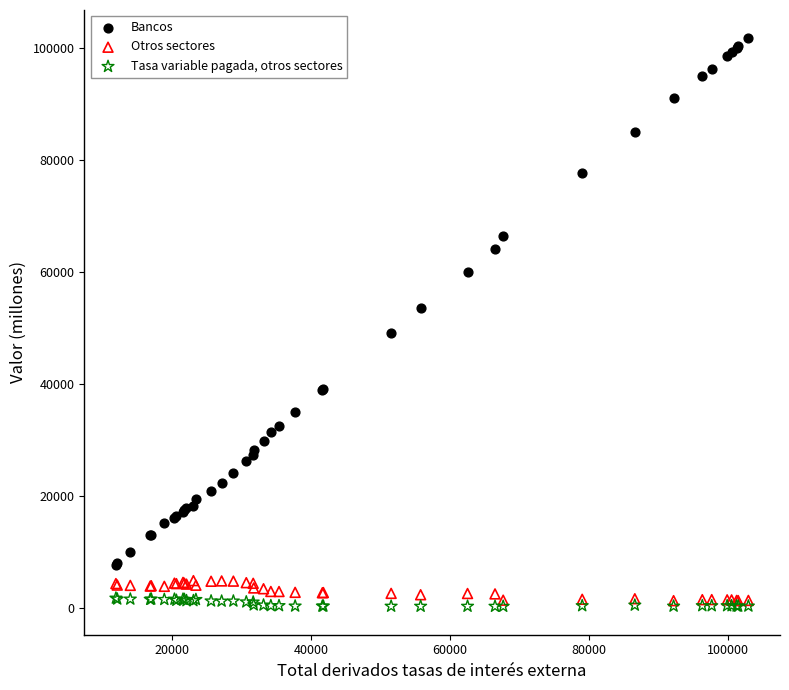

Which series contains the highest Y value?

Bancos